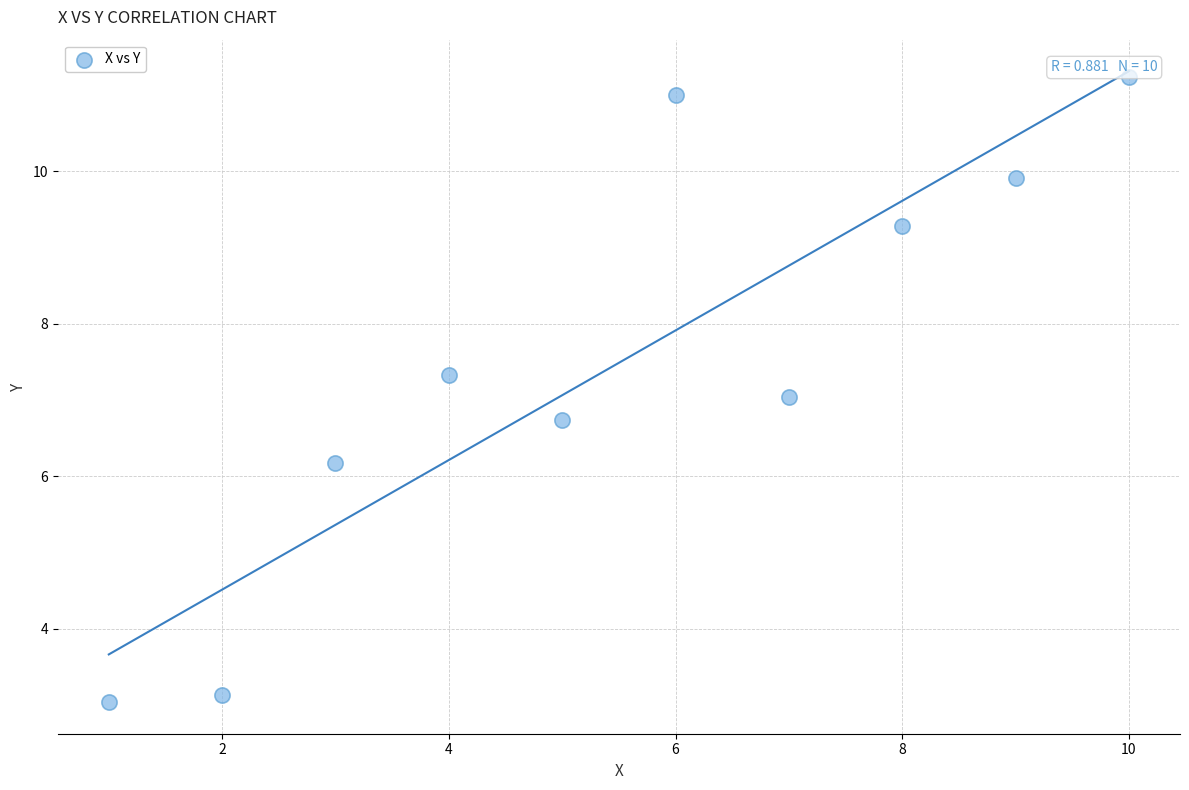

What is the range of Y values (max minus min)?

8.2